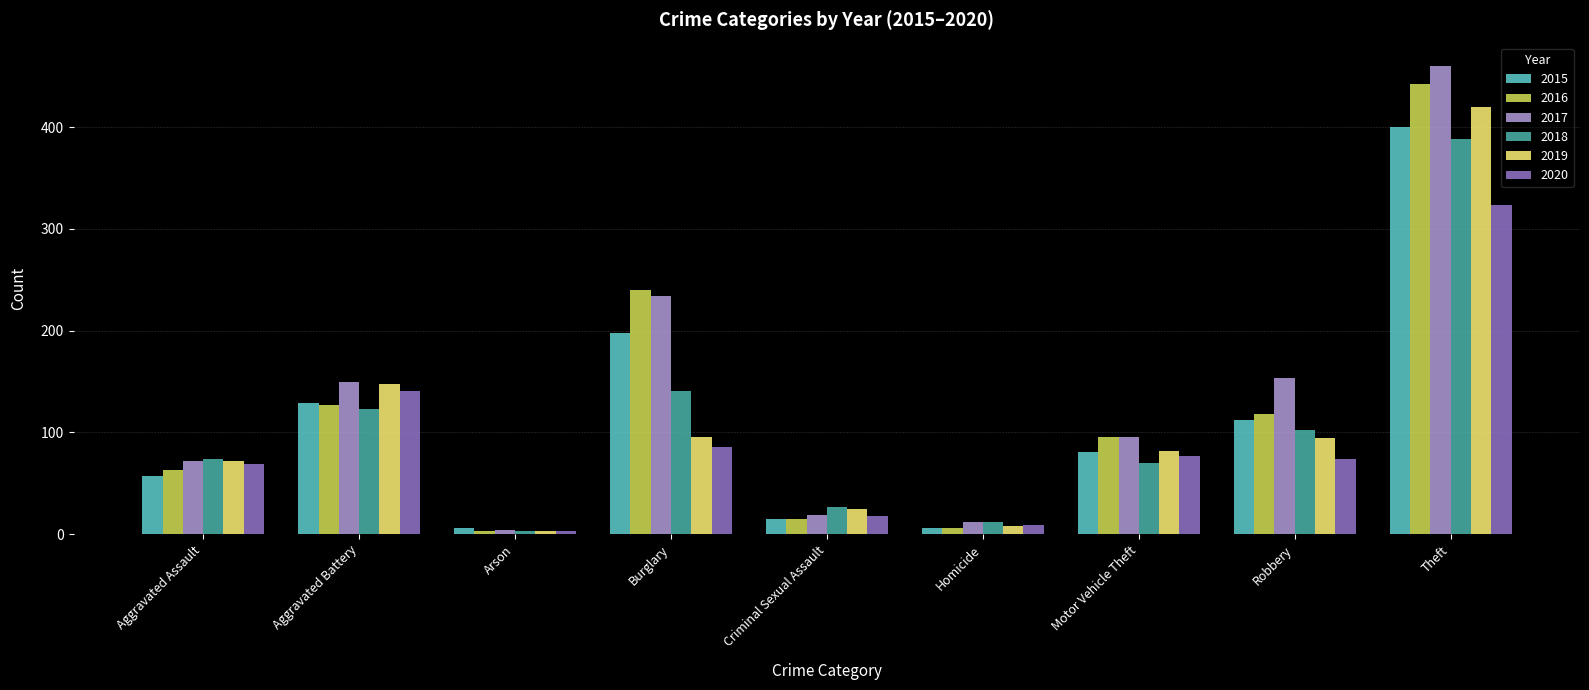

What is the label of the 6th bar from the right?

Burglary